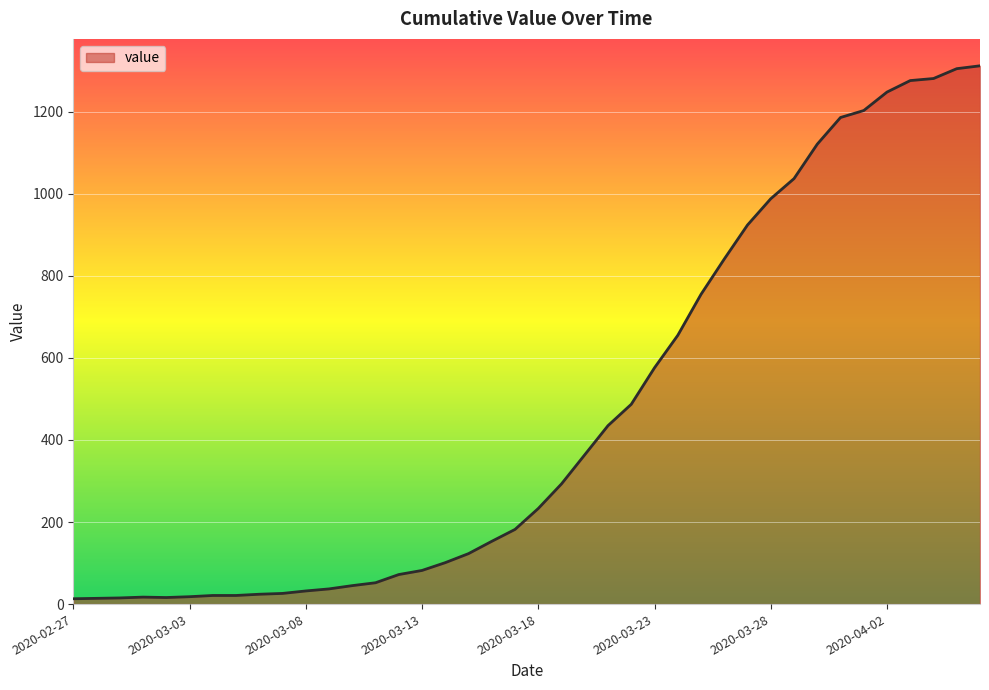

Does the chart have visible grid lines?

Yes